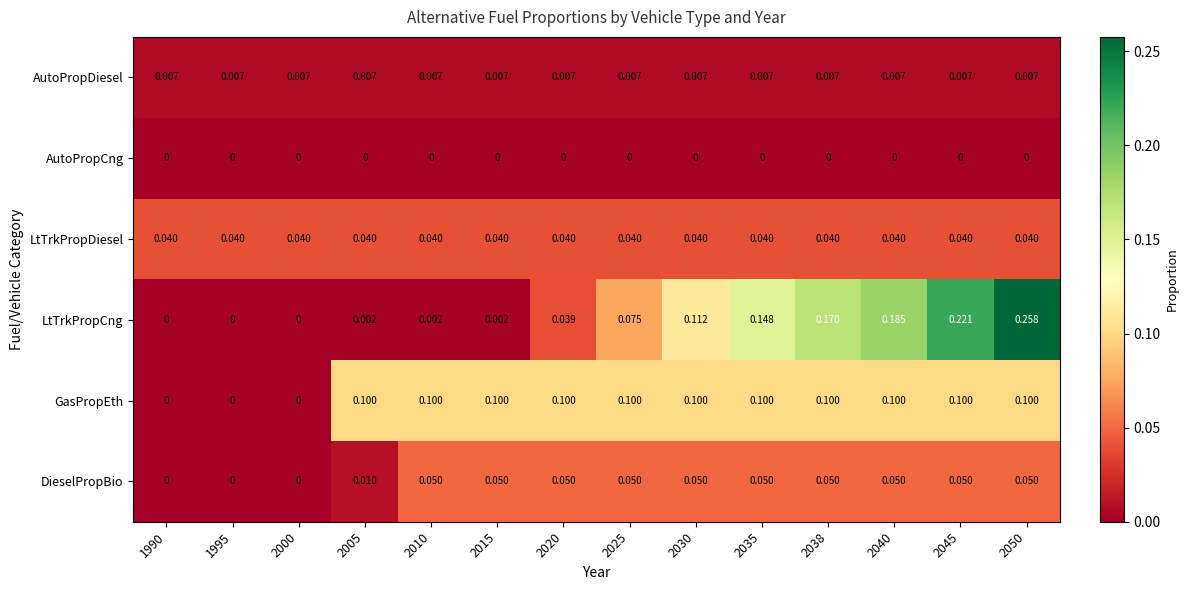

Rank the series by their maximum value, from lowest to highest.

AutoPropCng, AutoPropDiesel, LtTrkPropDiesel, DieselPropBio, GasPropEth, LtTrkPropCng